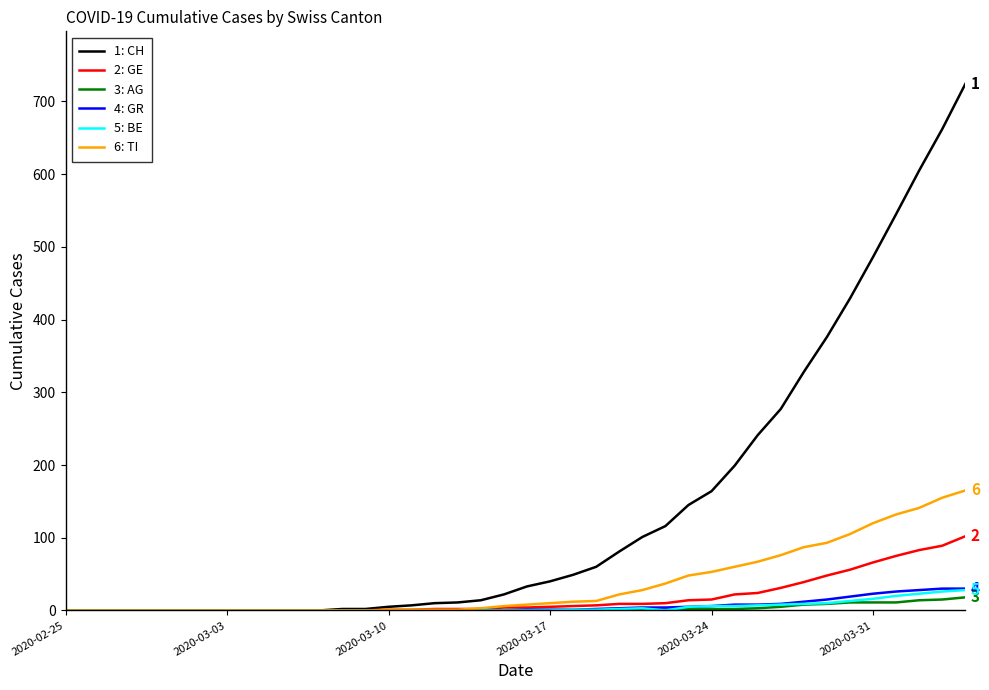

What is the greatest value displayed?

724